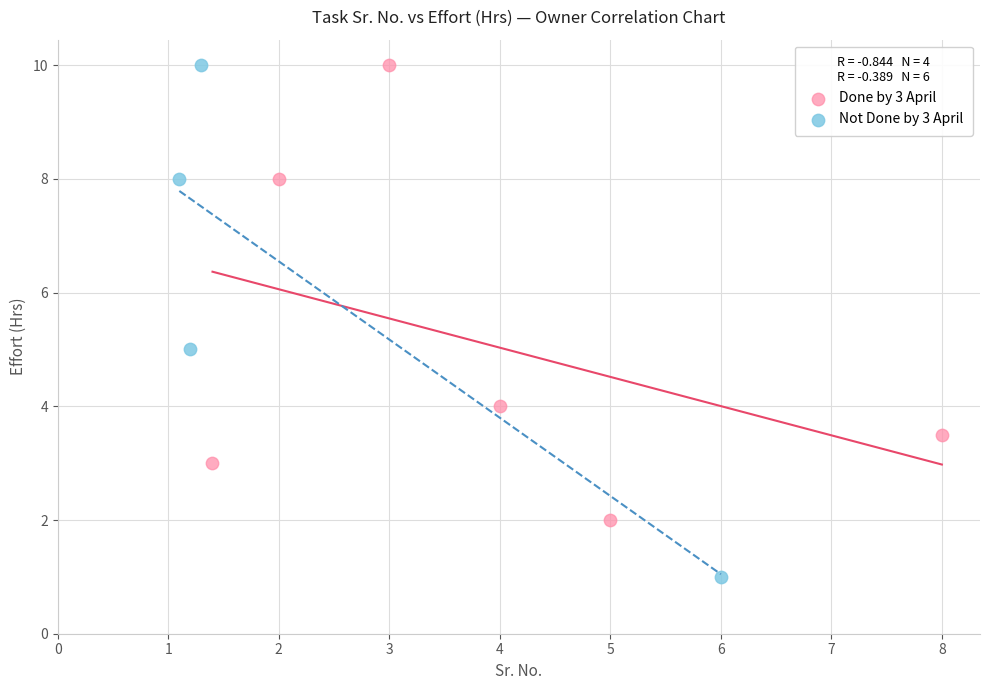

Which series has the widest spread of Y values?

Not Done by 3 April